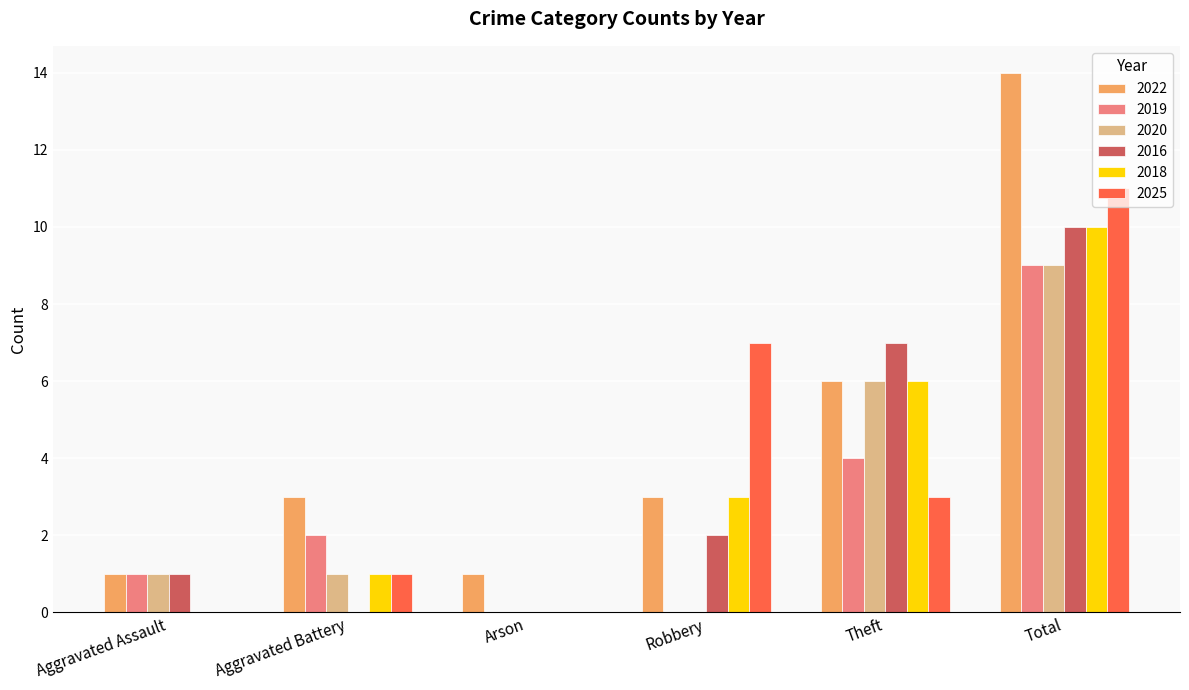

Are the bars horizontal?

No